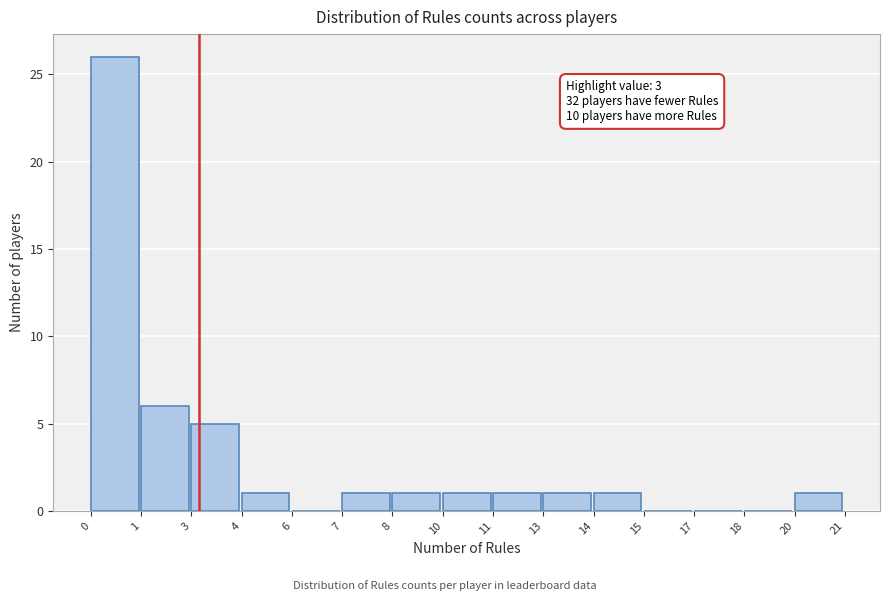

Reading left to right, list all the values displayed in this chart.

0=26	1=6	3=5	4=1	6=0	7=1	8=1	10=1	11=1	13=1	14=1	15=0	17=0	18=0	20=1